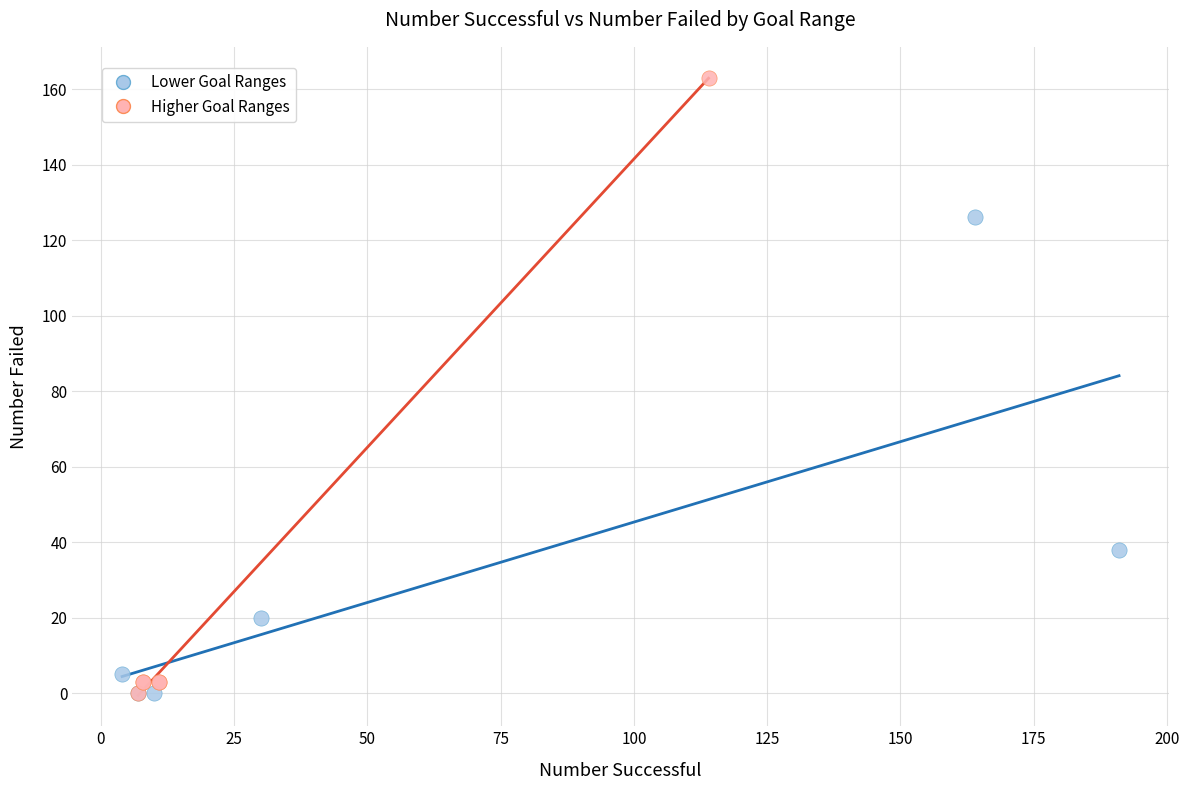

Which series has the largest Y range (max minus min)?

Higher Goal Ranges